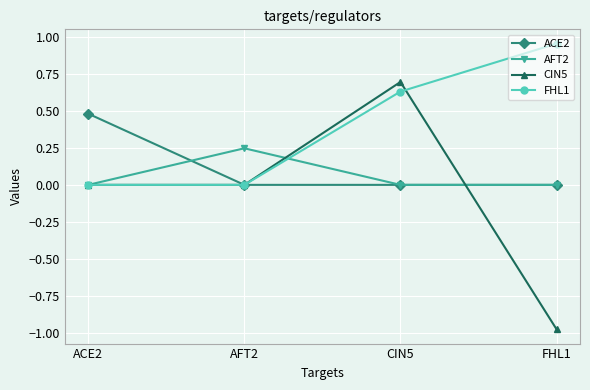

Between AFT2 and CIN5, which series saw the biggest shift?

CIN5